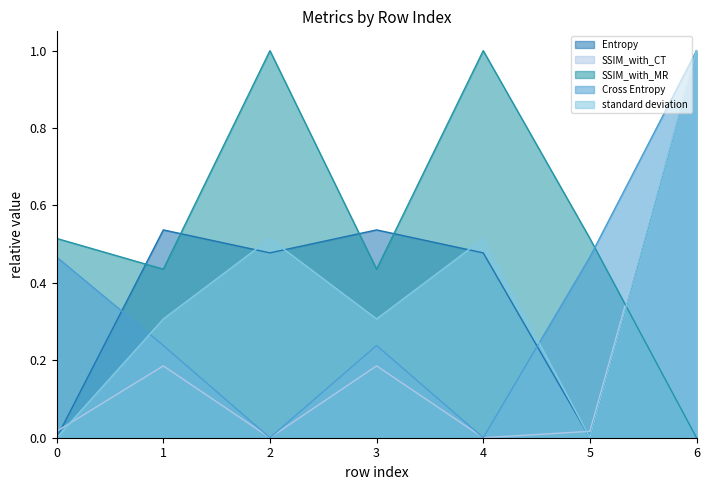

Reading left to right, transcribe all the data shown in this chart.

Entropy: 0.0	0.5	0.5	0.5	0.5	0.0	1.0
SSIM_with_CT: 0.0	0.2	0.0	0.2	0.0	0.0	1.0
SSIM_with_MR: 0.5	0.4	1.0	0.4	1.0	0.5	0.0
Cross Entropy: 0.5	0.2	0.0	0.2	0.0	0.5	1.0
standard deviation: 0.0	0.3	0.5	0.3	0.5	0.0	1.0